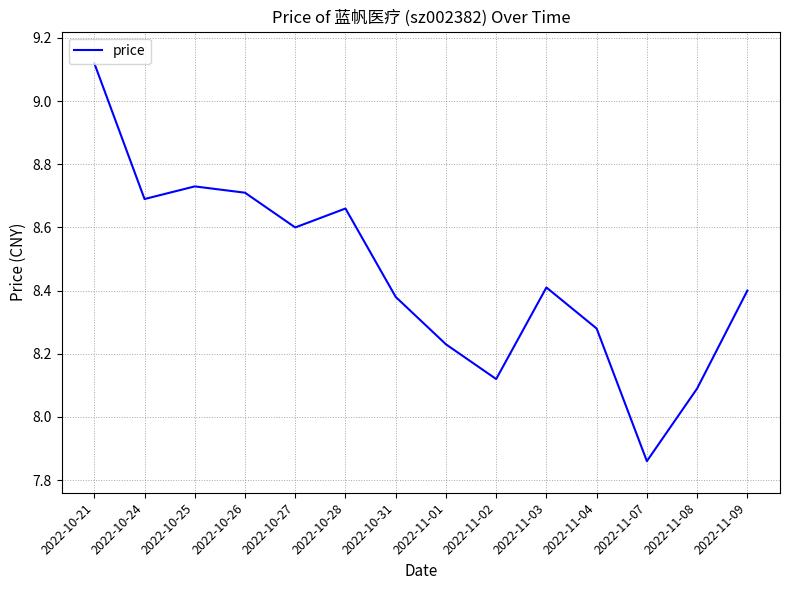

How many interior local valleys (lower than both neighbors) does the data have?

4